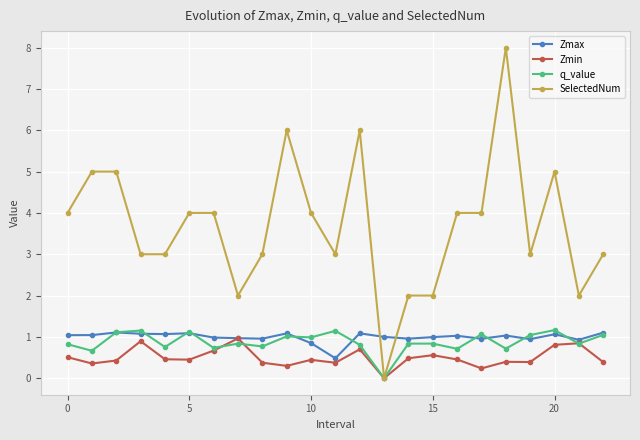

True or false: SelectedNum and Zmax cross at least once.

True